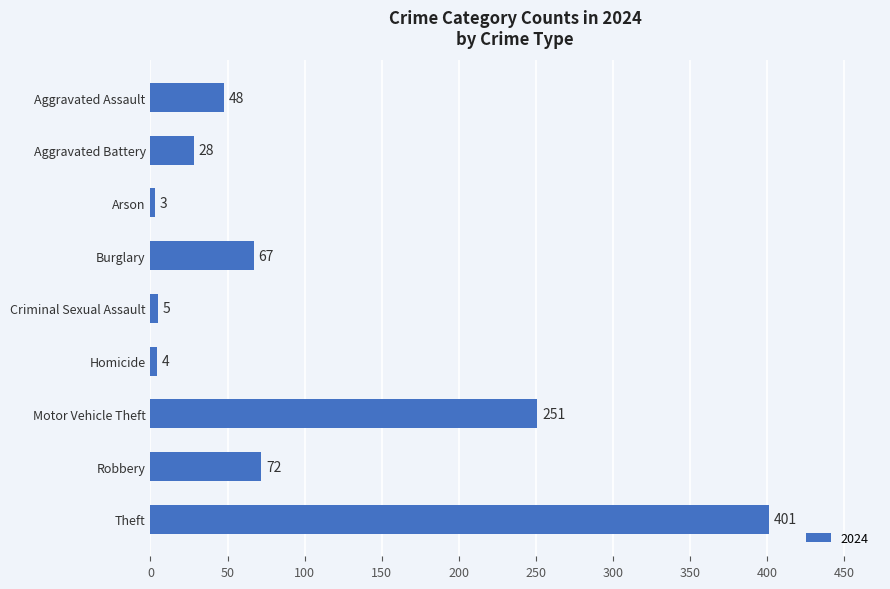

Reading top to bottom, list all the values displayed in this chart.

48	28	3	67	5	4	251	72	401